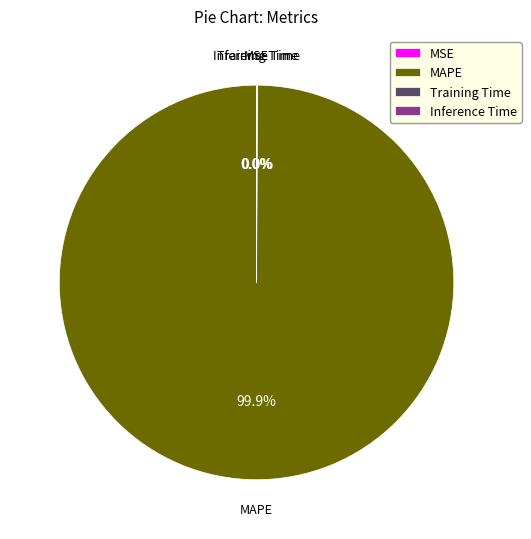

To the nearest percent, what is the average slice percentage?

25%